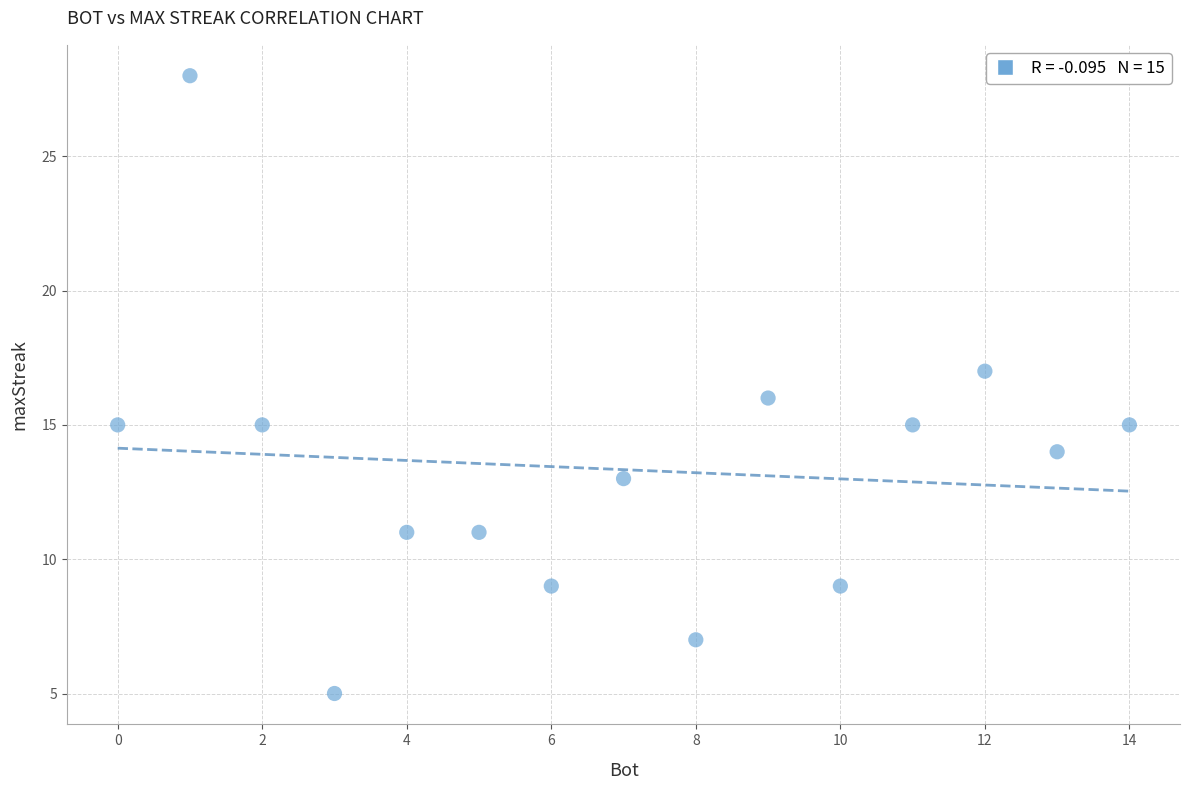

What is the range of X values (max minus min)?

14